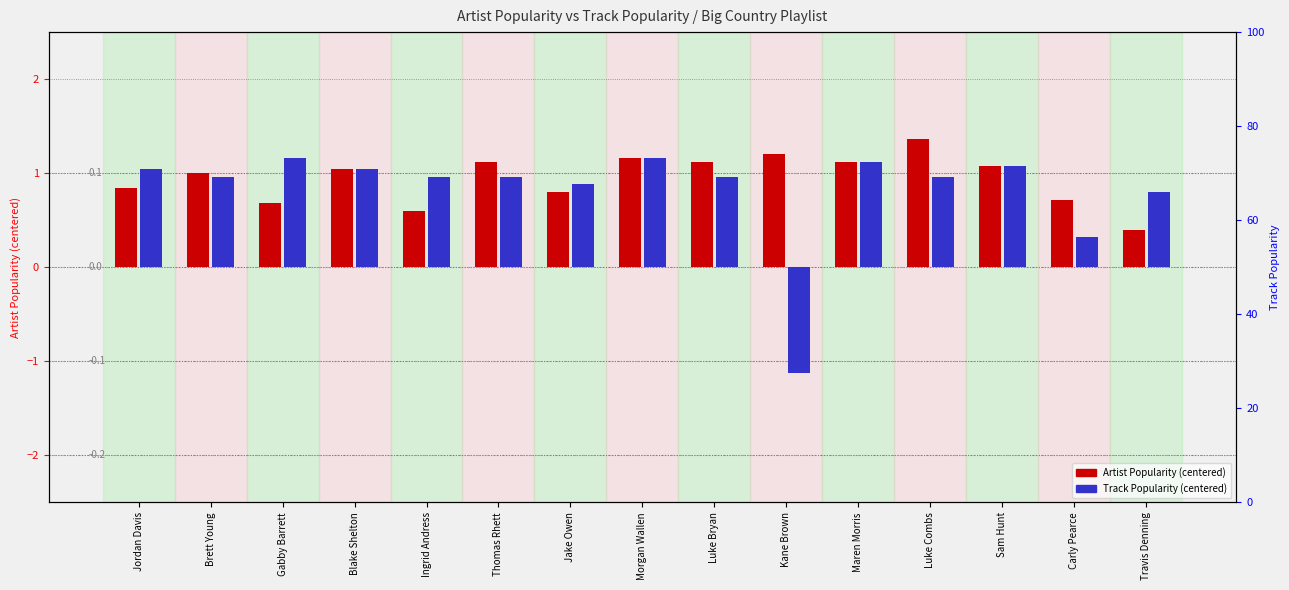

At which category does the chart reach its peak across all series?

Luke Combs